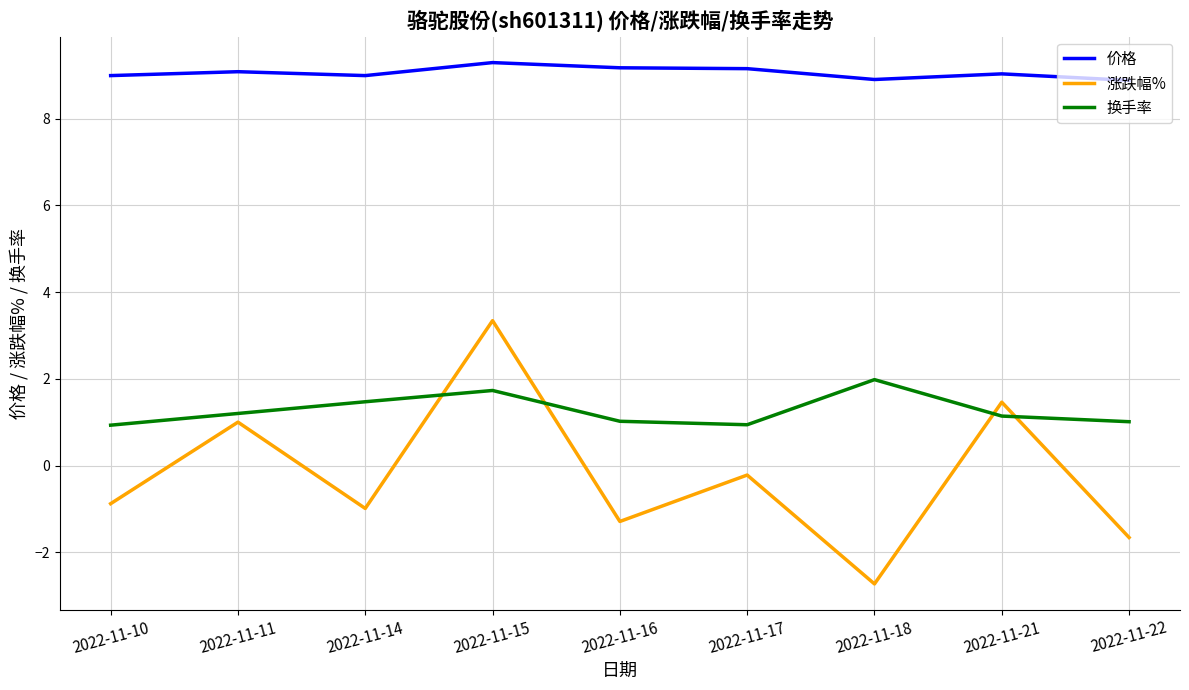

Is this an area chart (filled region under the line)?

No